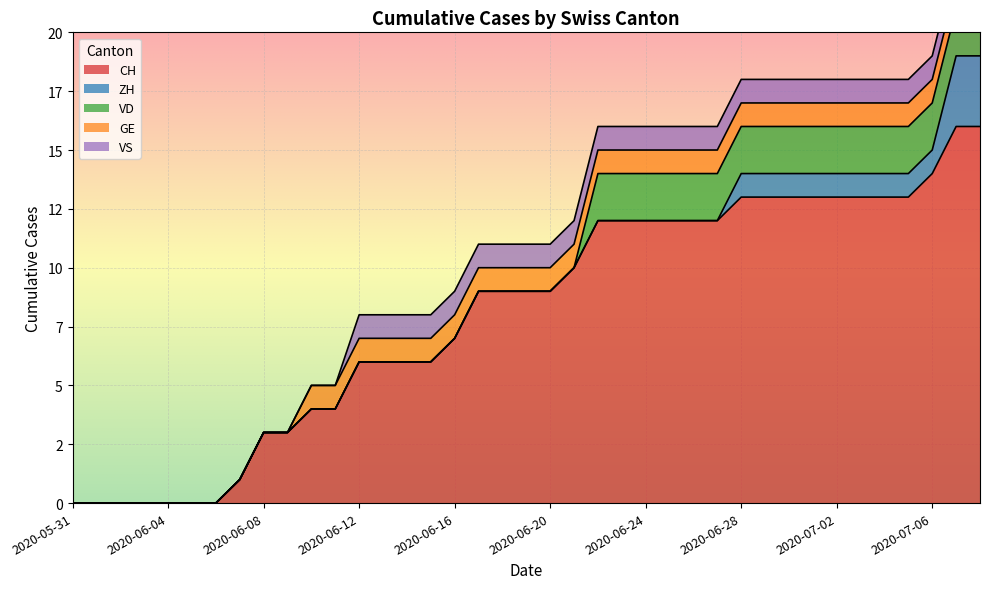

Reading left to right, extract all data points from this chart.

CH: 0	0	0	0	0	0	0	1	3	3	4	4	6	6	6	6	7	9	9	9	9	10	12	12	12	12	12	12	13	13	13	13	13	13	13	13	14	16	16
ZH: 0	0	0	0	0	0	0	0	0	0	0	0	0	0	0	0	0	0	0	0	0	0	0	0	0	0	0	0	1	1	1	1	1	1	1	1	1	3	3
VD: 0	0	0	0	0	0	0	0	0	0	0	0	0	0	0	0	0	0	0	0	0	0	2	2	2	2	2	2	2	2	2	2	2	2	2	2	2	2	2
GE: 0	0	0	0	0	0	0	0	0	0	1	1	1	1	1	1	1	1	1	1	1	1	1	1	1	1	1	1	1	1	1	1	1	1	1	1	1	1	1
VS: 0	0	0	0	0	0	0	0	0	0	0	0	1	1	1	1	1	1	1	1	1	1	1	1	1	1	1	1	1	1	1	1	1	1	1	1	1	1	1